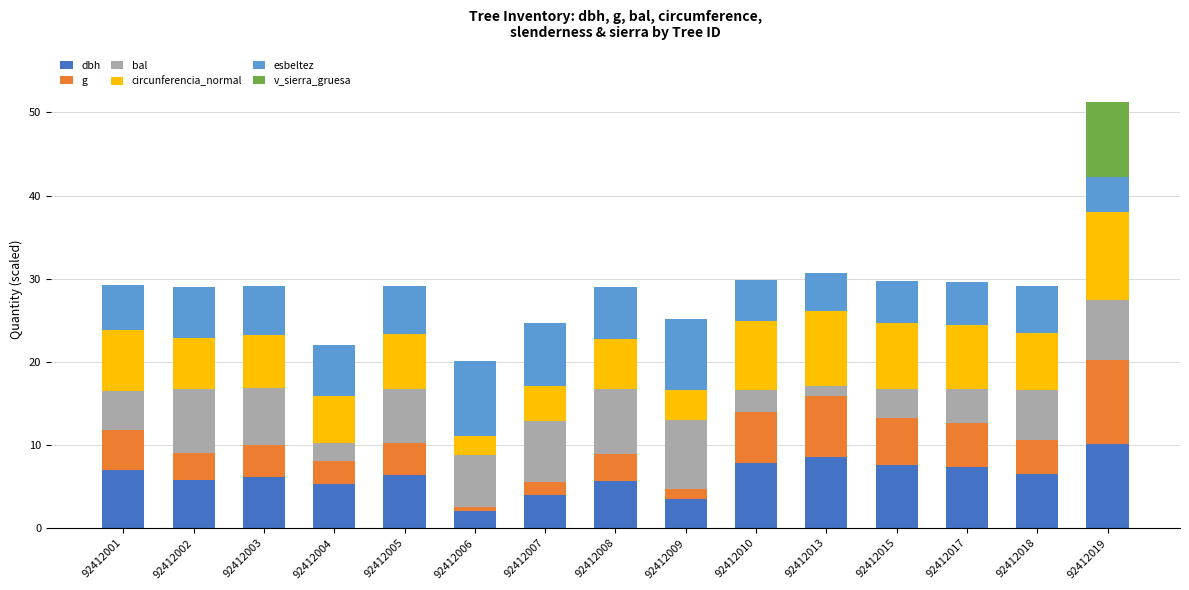

Count the number of data series in this chart.

6